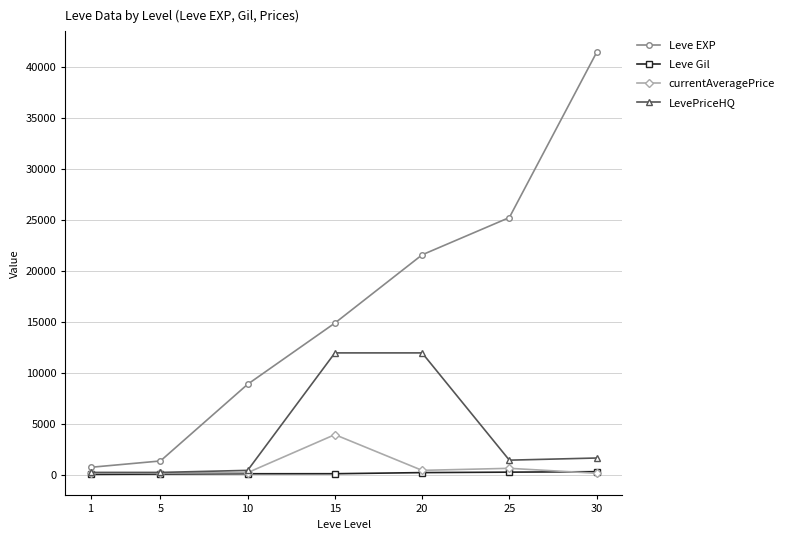

List the series in order of their peak value, lowest first.

Leve Gil, currentAveragePrice, LevePriceHQ, Leve EXP